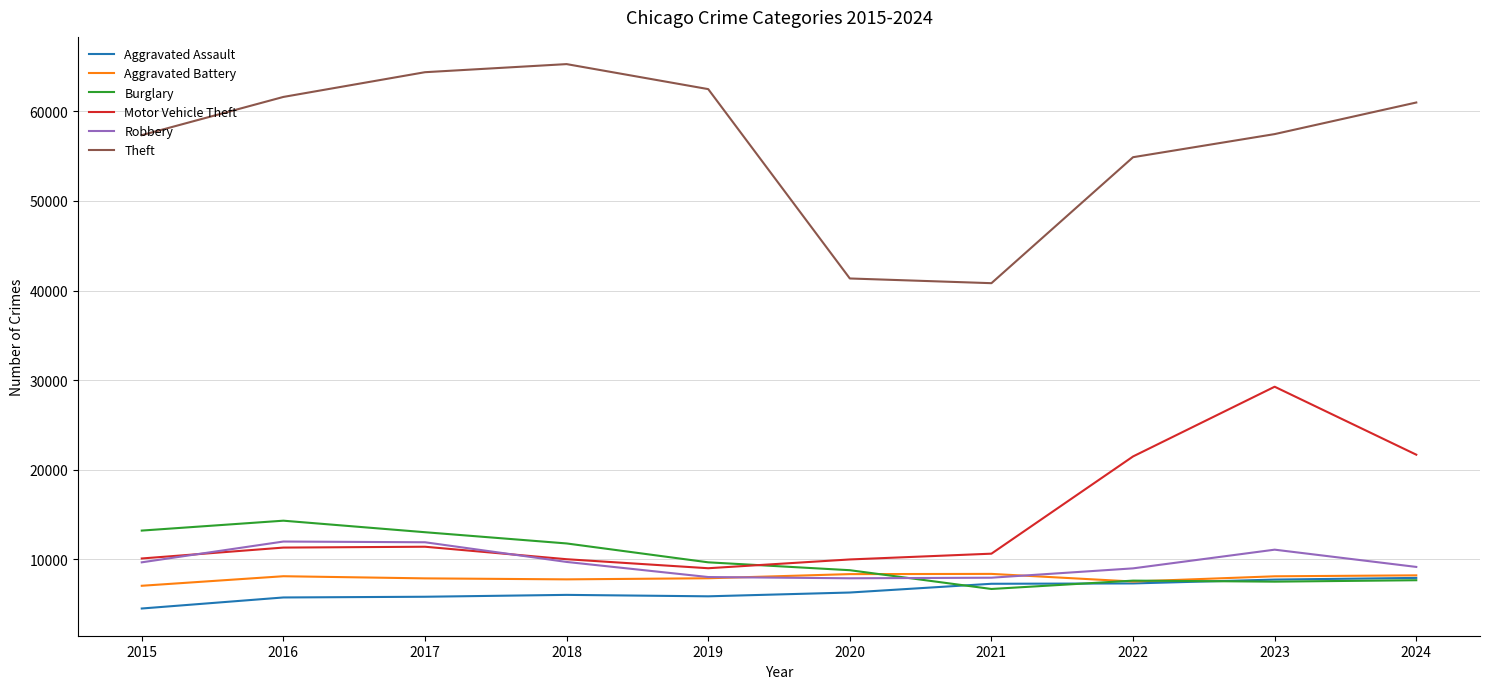

Is the value of Robbery at 2020 greater than the value of Burglary at 2019?

No